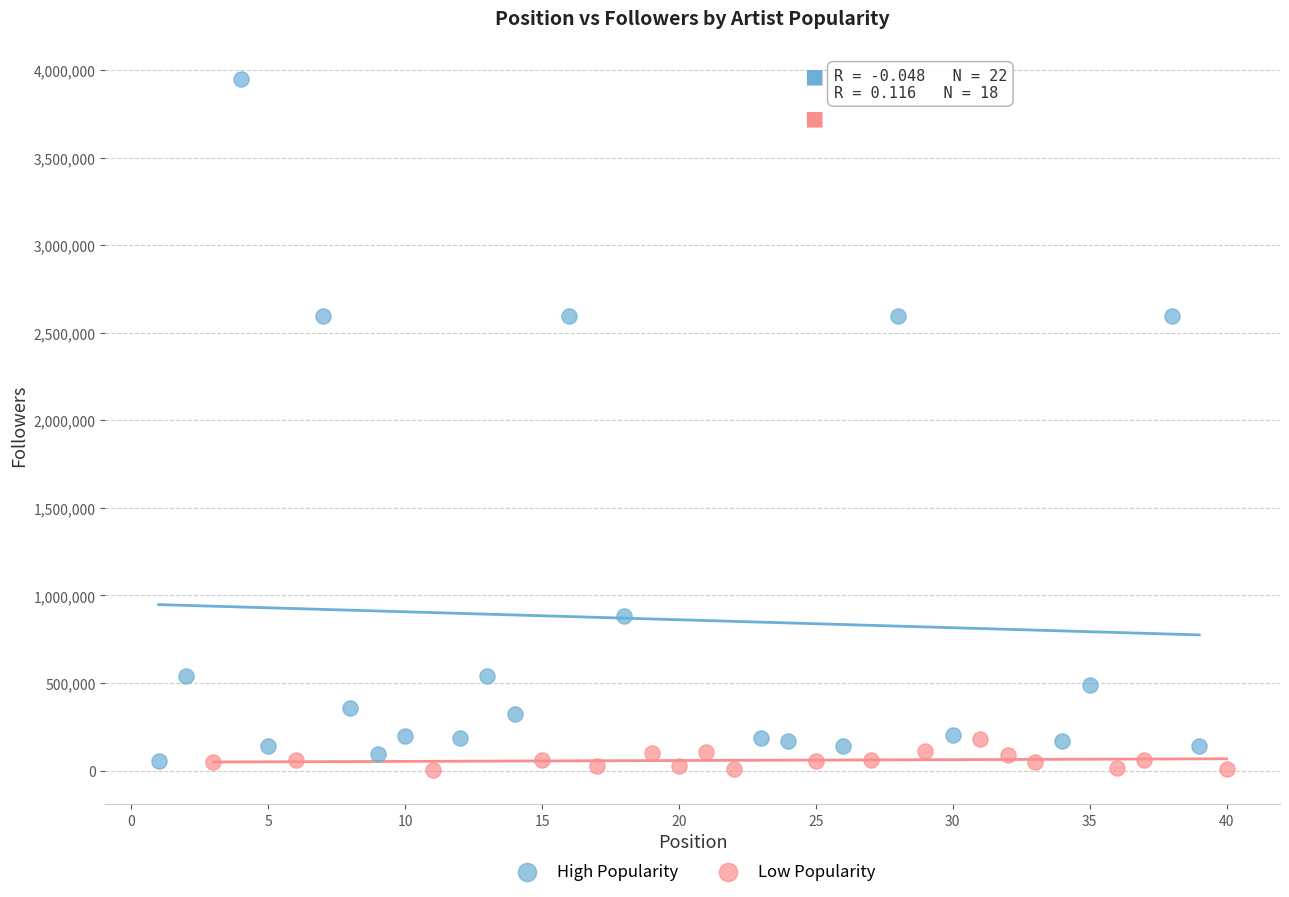

Which series reaches the maximum Y coordinate?

High Popularity